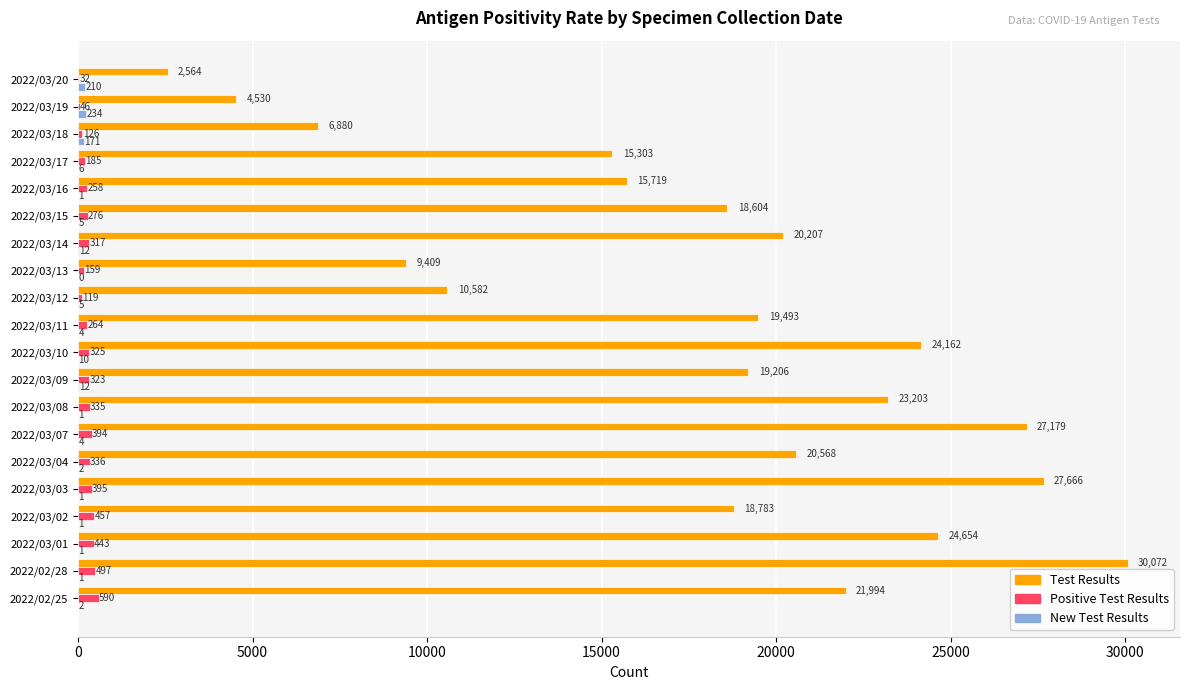

What is the total value across all series at 2022/03/09?

19541